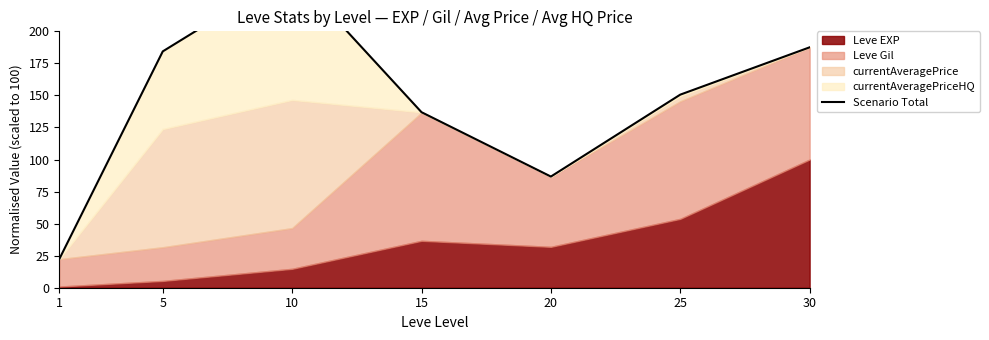

Reading left to right, list all the values displayed in this chart.

1=22.3	5=184.4	10=246.5	15=136.9	20=86.7	25=150.6	30=187.5